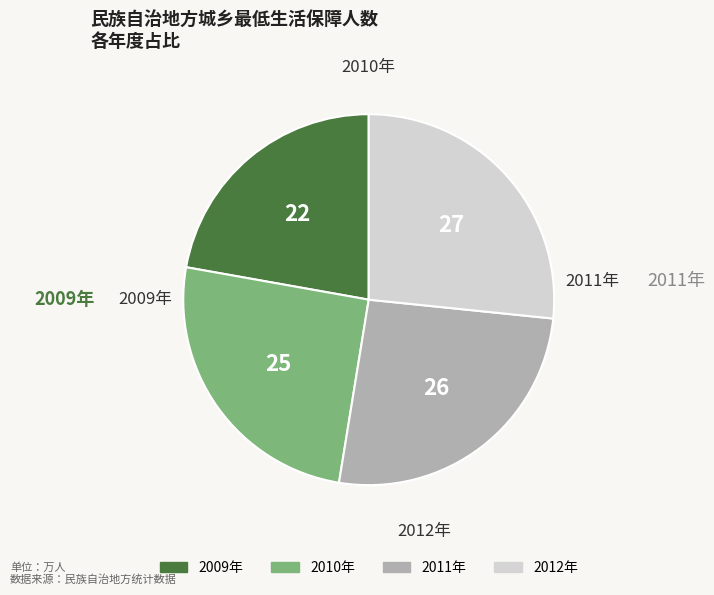

Do 2010年 and 2009年 together represent more than half of the pie?

No